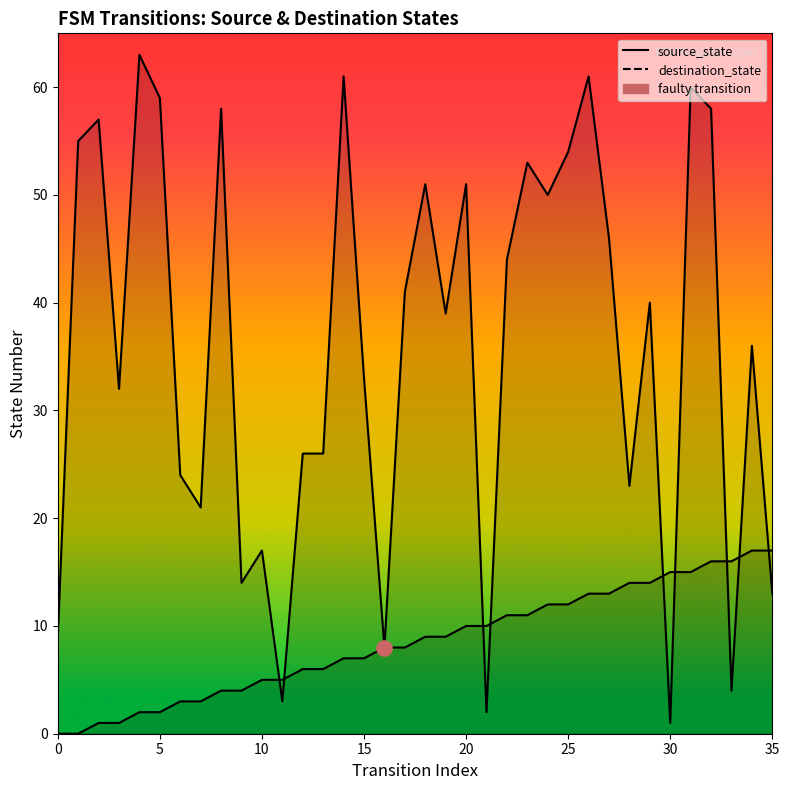

Which series reaches the maximum Y coordinate?

destination_state